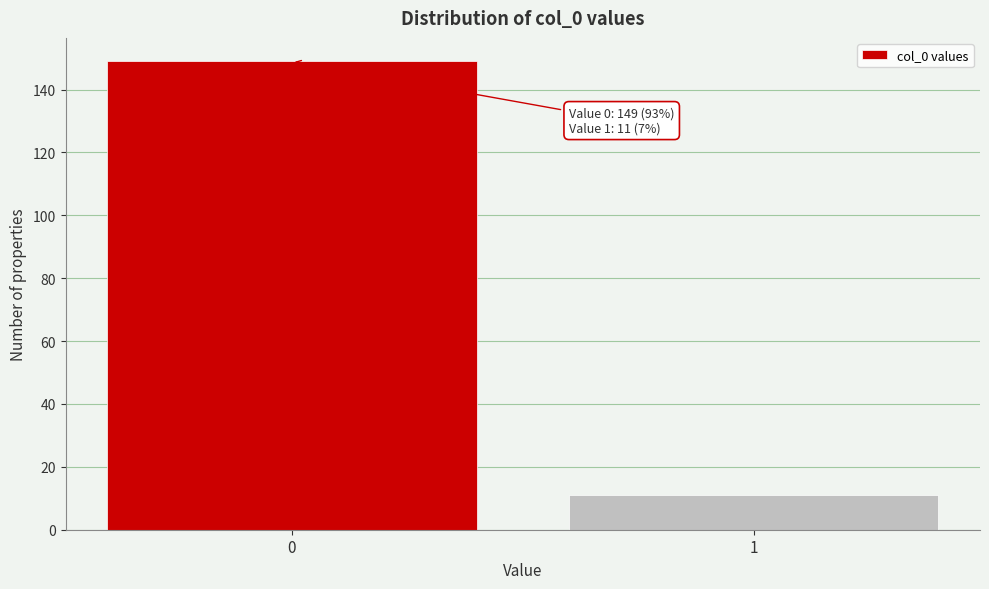

Reading left to right, transcribe all the data shown in this chart.

149	11